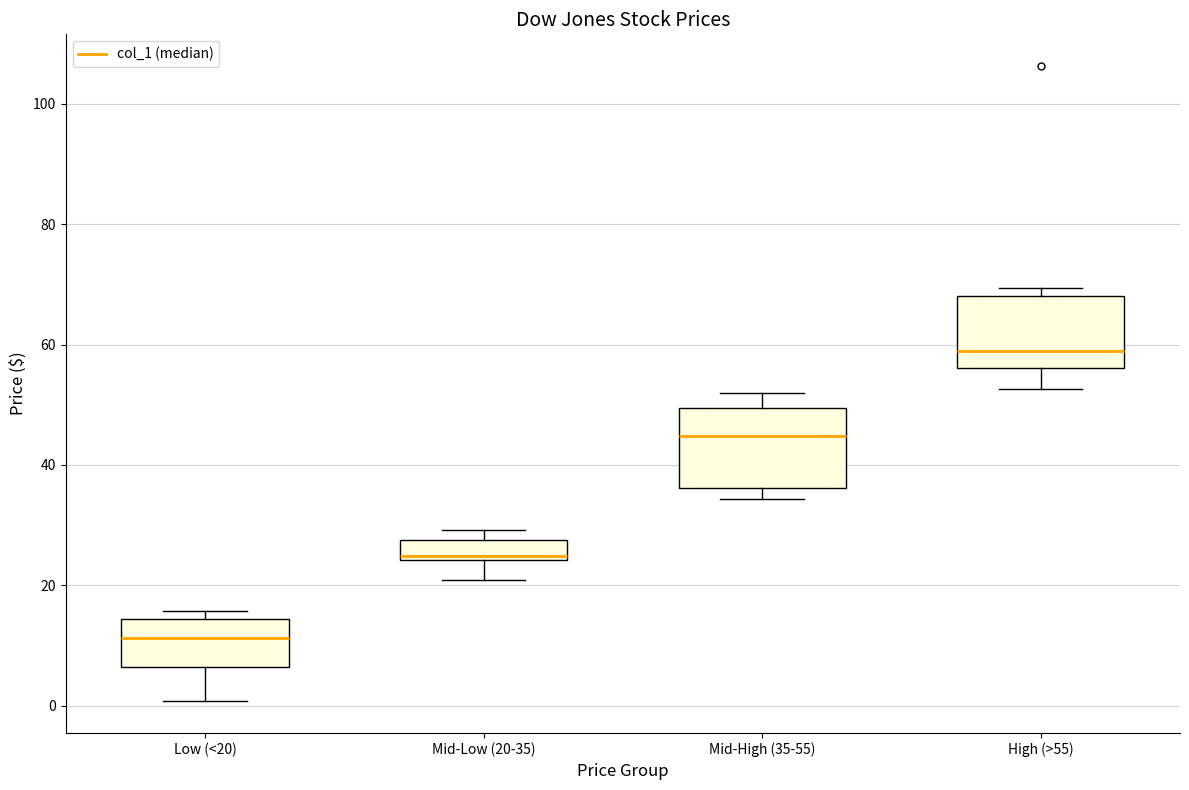

Which box has the highest median line?

High (>55)